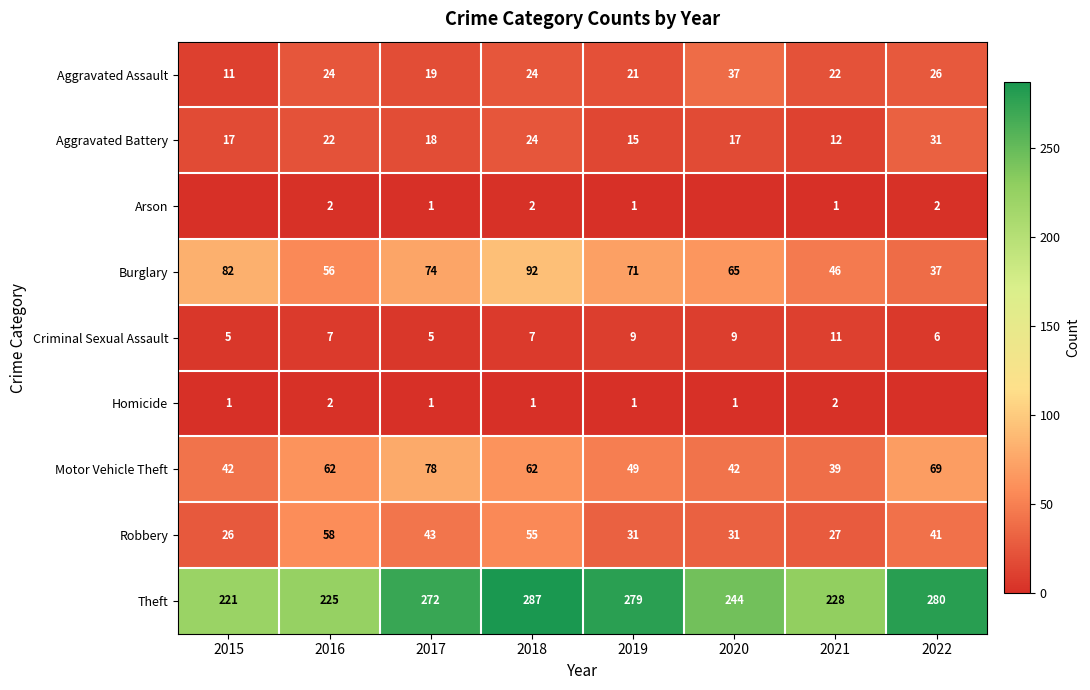

Read the Aggravated Battery value at 2022, to the nearest 10.

30